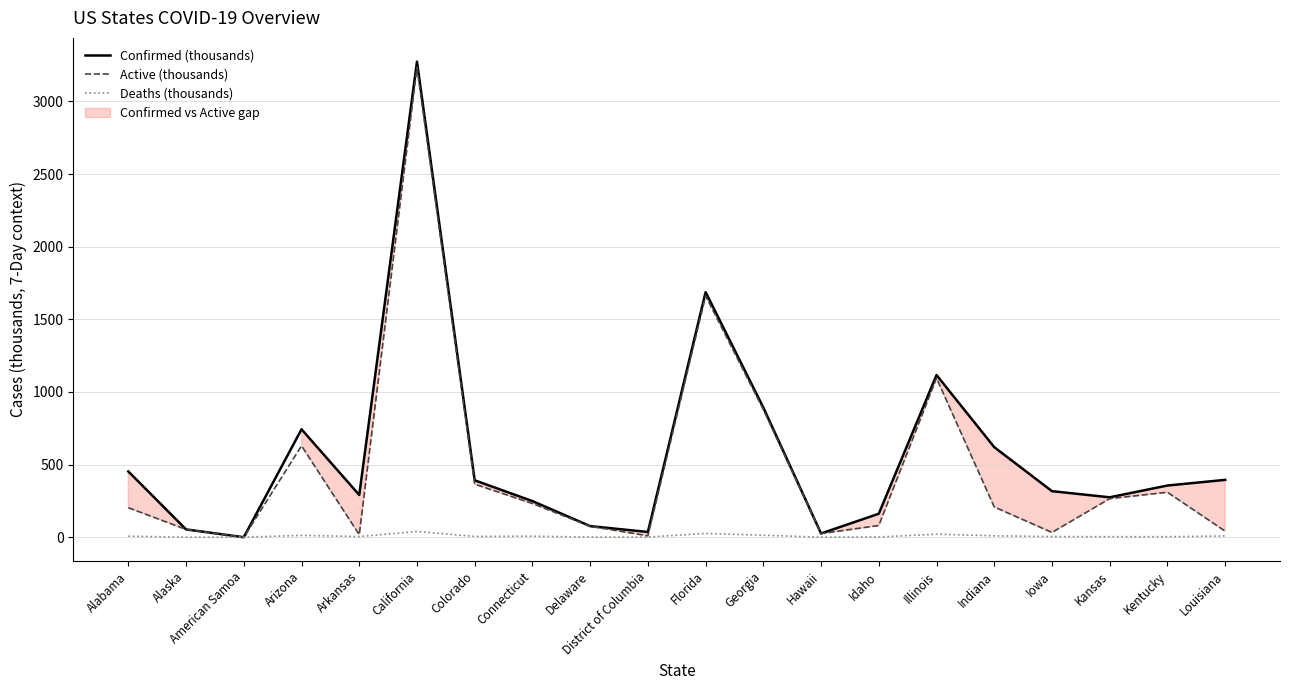

True or false: Active (thousands) and Confirmed (thousands) cross at least once.

False